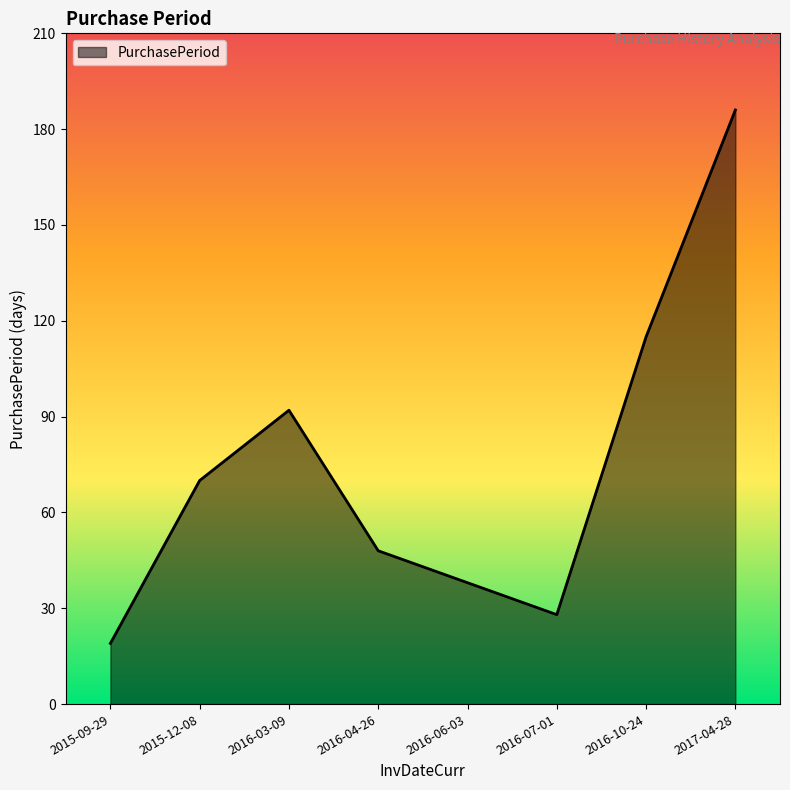

What is the change in value from 2016-03-09 to 2017-04-28?

+94